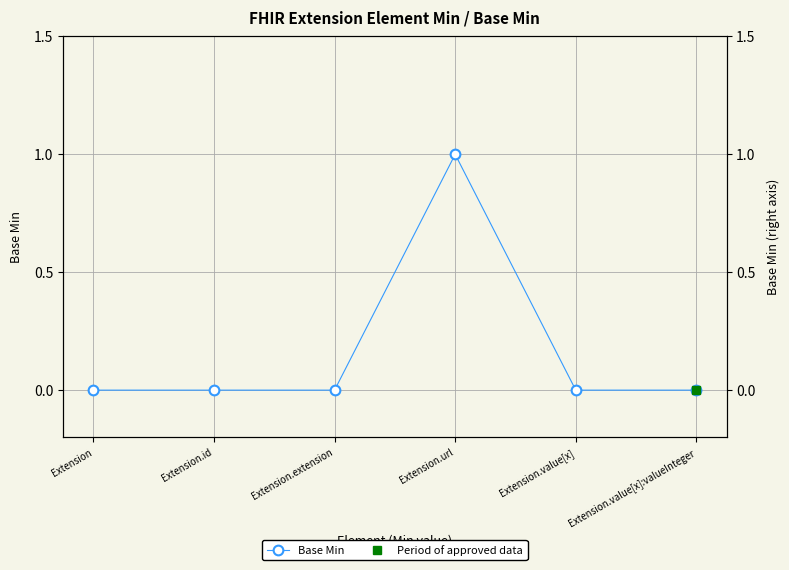

List the labels in order of value, largest first.

Extension.url, Extension, Extension.id, Extension.extension, Extension.value[x], Extension.value[x]:valueInteger